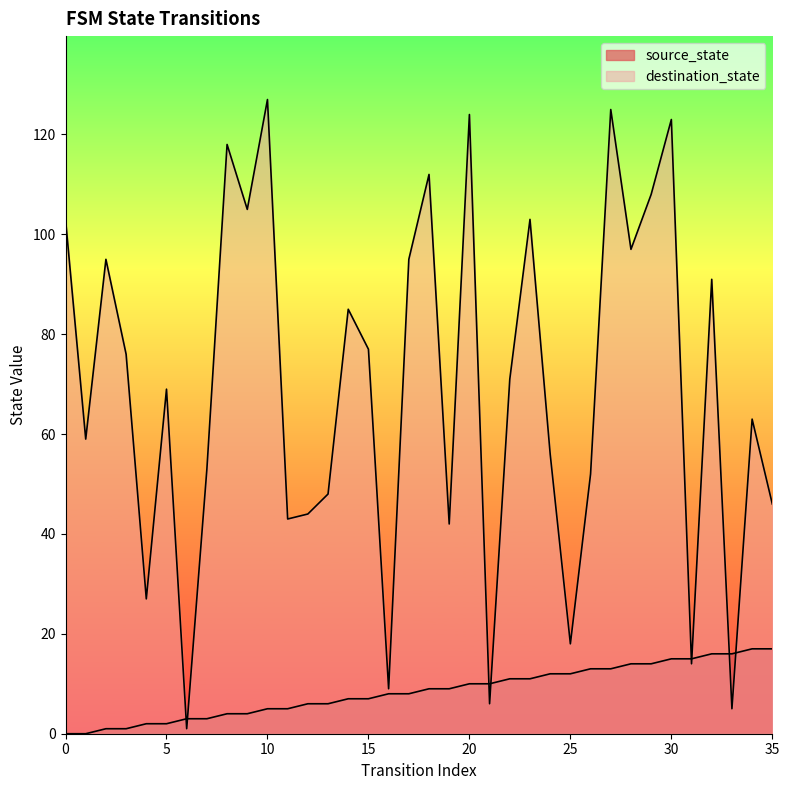

Rank the categories by destination_state value from highest to lowest.

10, 27, 20, 30, 8, 18, 29, 9, 0, 23, 28, 2, 17, 32, 14, 15, 3, 22, 5, 34, 1, 24, 7, 26, 13, 35, 12, 11, 19, 4, 25, 31, 16, 21, 33, 6